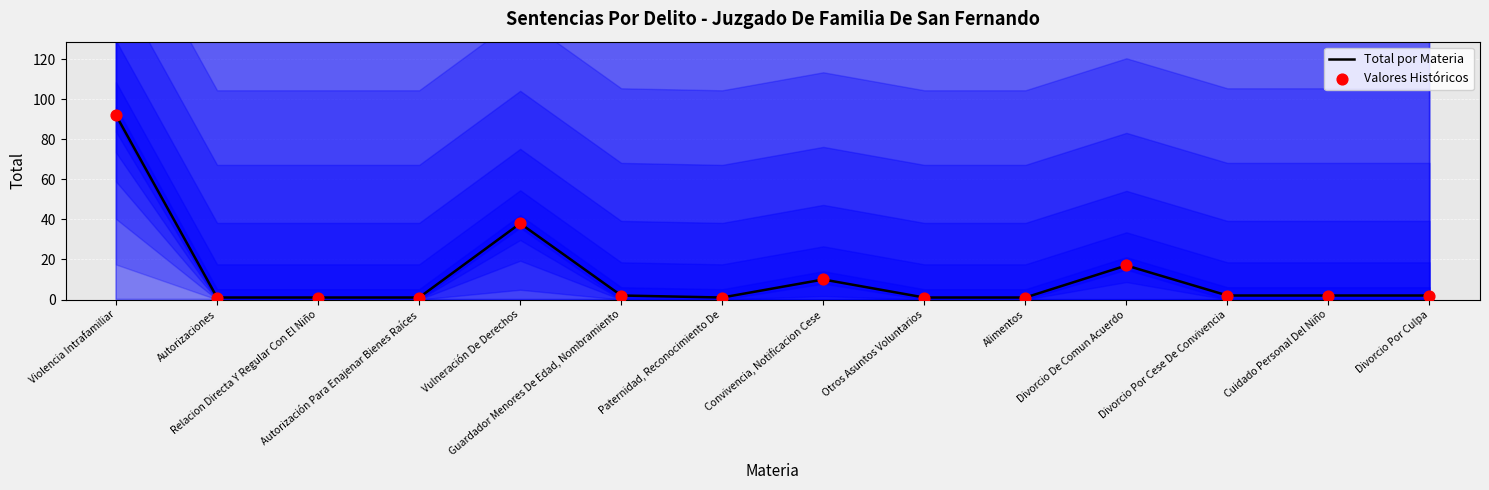

At which category is the sum across all series the highest?

Violencia Intrafamiliar